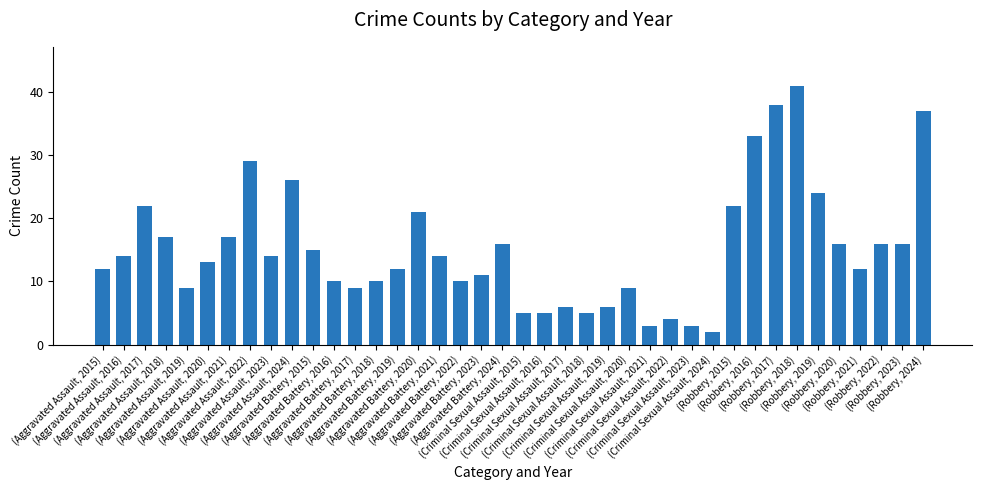

Reading left to right, extract all data points from this chart.

12	14	22	17	9	13	17	29	14	26	15	10	9	10	12	21	14	10	11	16	5	5	6	5	6	9	3	4	3	2	22	33	38	41	24	16	12	16	16	37